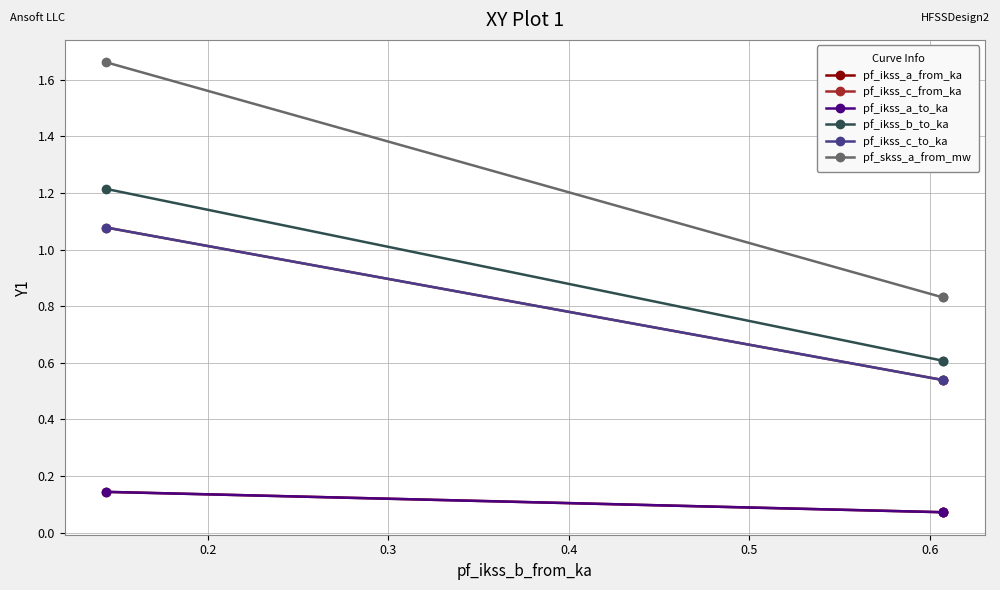

Rank the series by their maximum value, from lowest to highest.

pf_ikss_a_from_ka, pf_ikss_a_to_ka, pf_ikss_c_to_ka, pf_ikss_c_from_ka, pf_ikss_b_to_ka, pf_skss_a_from_mw